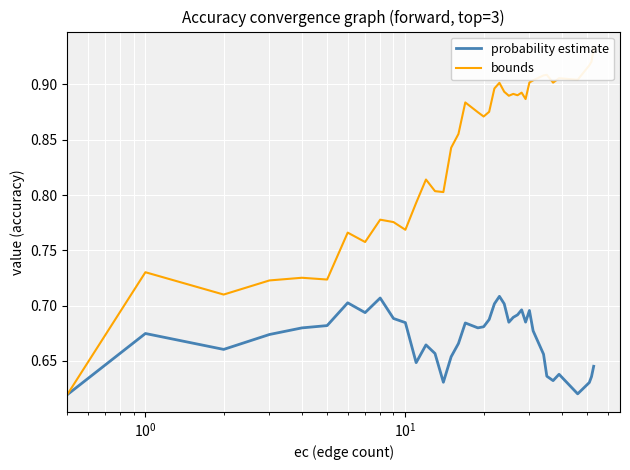

What is the total value across all series at 6?

1.5